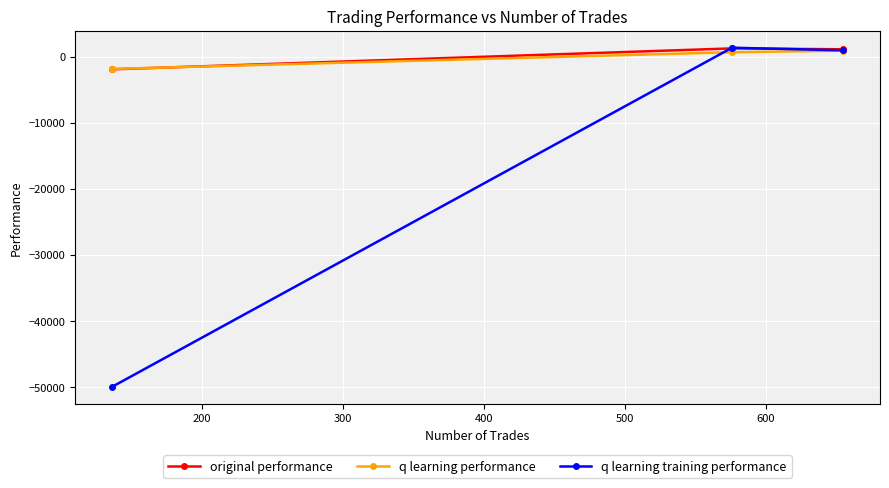

Which series has the widest spread of values?

q learning training performance